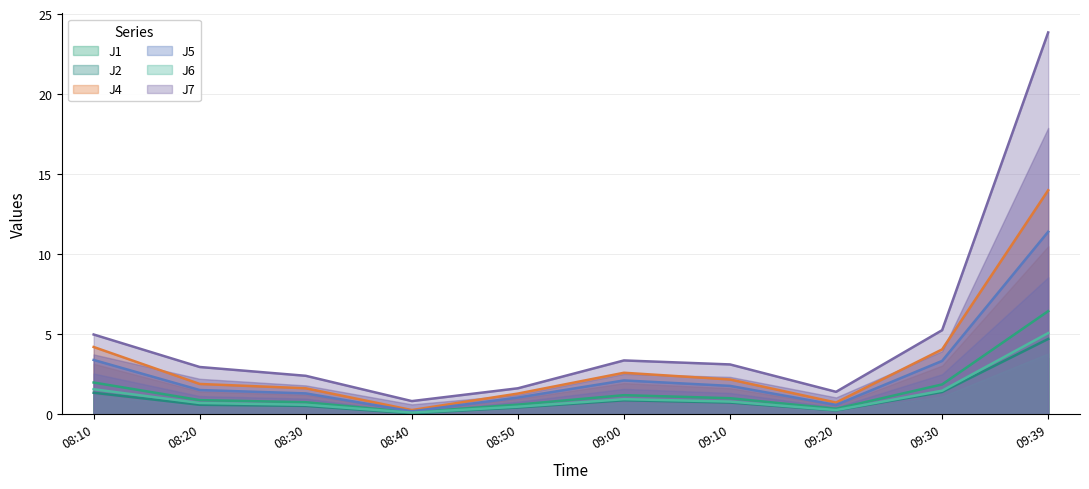

Reading left to right, list all the values displayed in this chart.

J1: 08:10=2.0	08:20=0.9	08:30=0.8	08:40=0.1	08:50=0.6	09:00=1.2	09:10=1.0	09:20=0.3	09:30=1.9	09:39=6.4
J2: 08:10=1.3	08:20=0.6	08:30=0.5	08:40=0.1	08:50=0.4	09:00=0.9	09:10=0.7	09:20=0.2	09:30=1.4	09:39=4.7
J4: 08:10=4.2	08:20=1.9	08:30=1.6	08:40=0.3	08:50=1.3	09:00=2.6	09:10=2.2	09:20=0.7	09:30=4.0	09:39=14.0
J5: 08:10=3.4	08:20=1.5	08:30=1.3	08:40=0.2	08:50=1.0	09:00=2.1	09:10=1.8	09:20=0.6	09:30=3.3	09:39=11.4
J6: 08:10=1.6	08:20=0.7	08:30=0.6	08:40=0.1	08:50=0.5	09:00=0.9	09:10=0.8	09:20=0.3	09:30=1.5	09:39=5.1
J7: 08:10=5.0	08:20=3.0	08:30=2.4	08:40=0.8	08:50=1.6	09:00=3.4	09:10=3.1	09:20=1.4	09:30=5.2	09:39=23.9